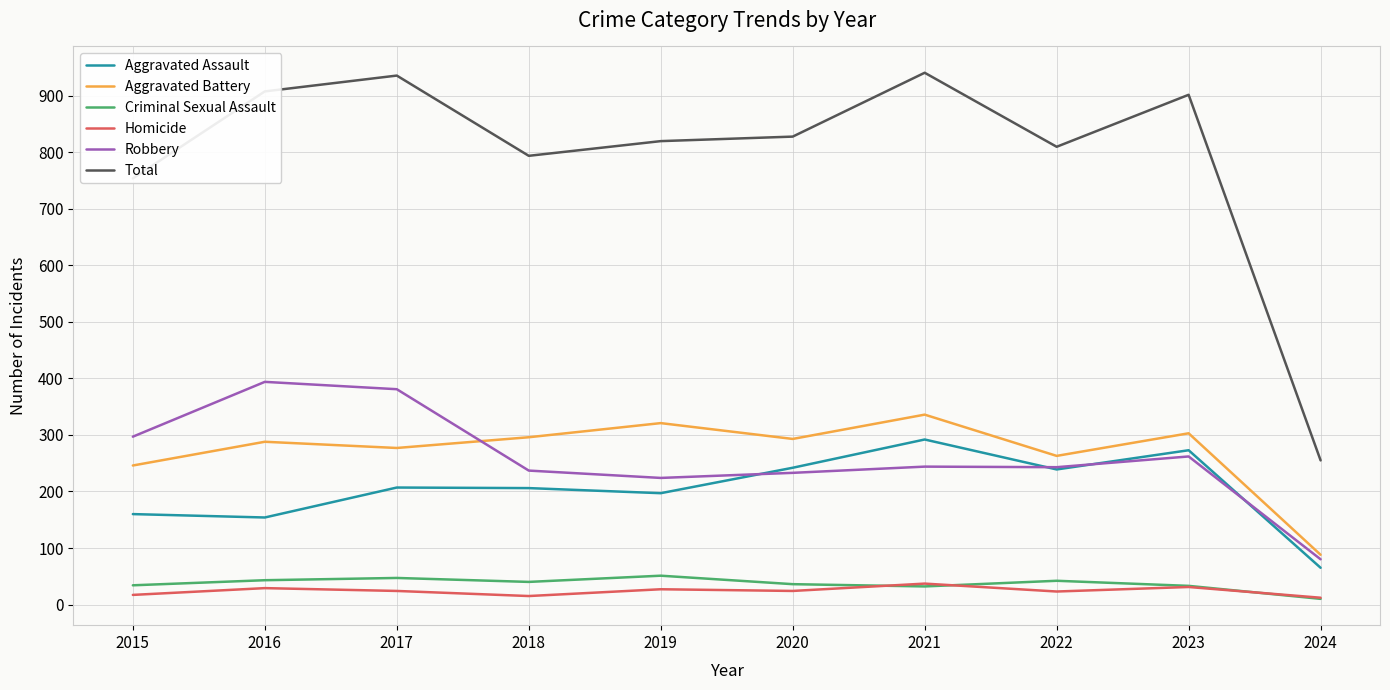

What is the difference between the Aggravated Battery values at 2021 and 2017?

59